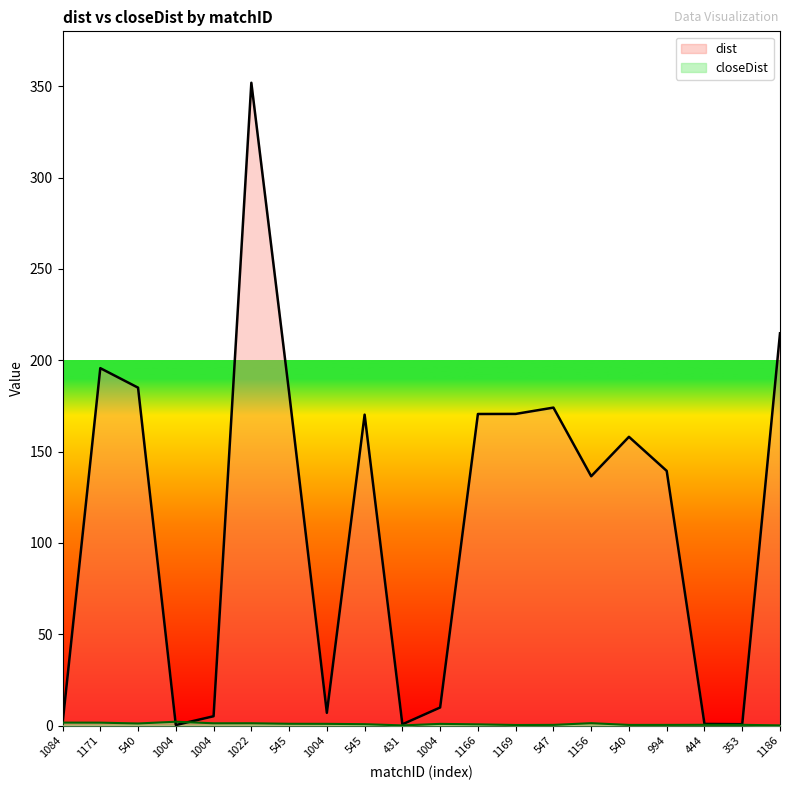

Read the dist value at 1004.

5.1